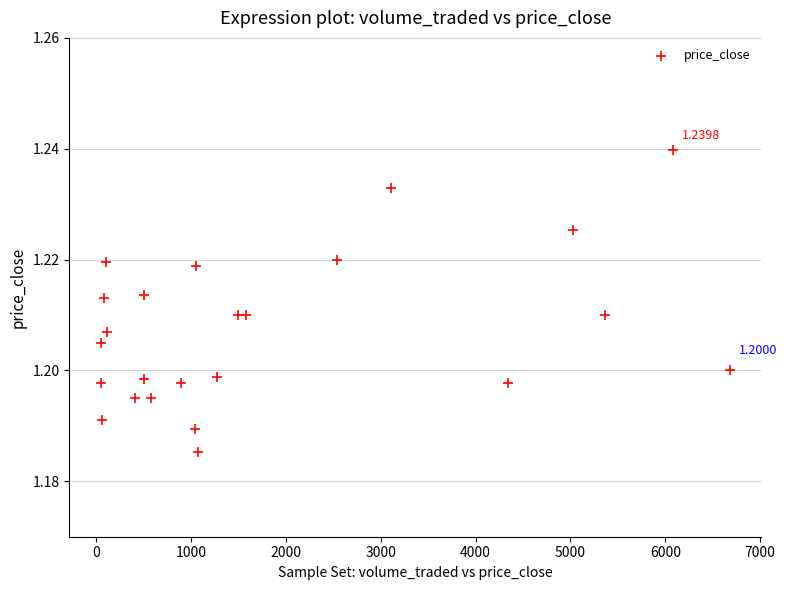

What is the range of X values (max minus min)?

6629.9